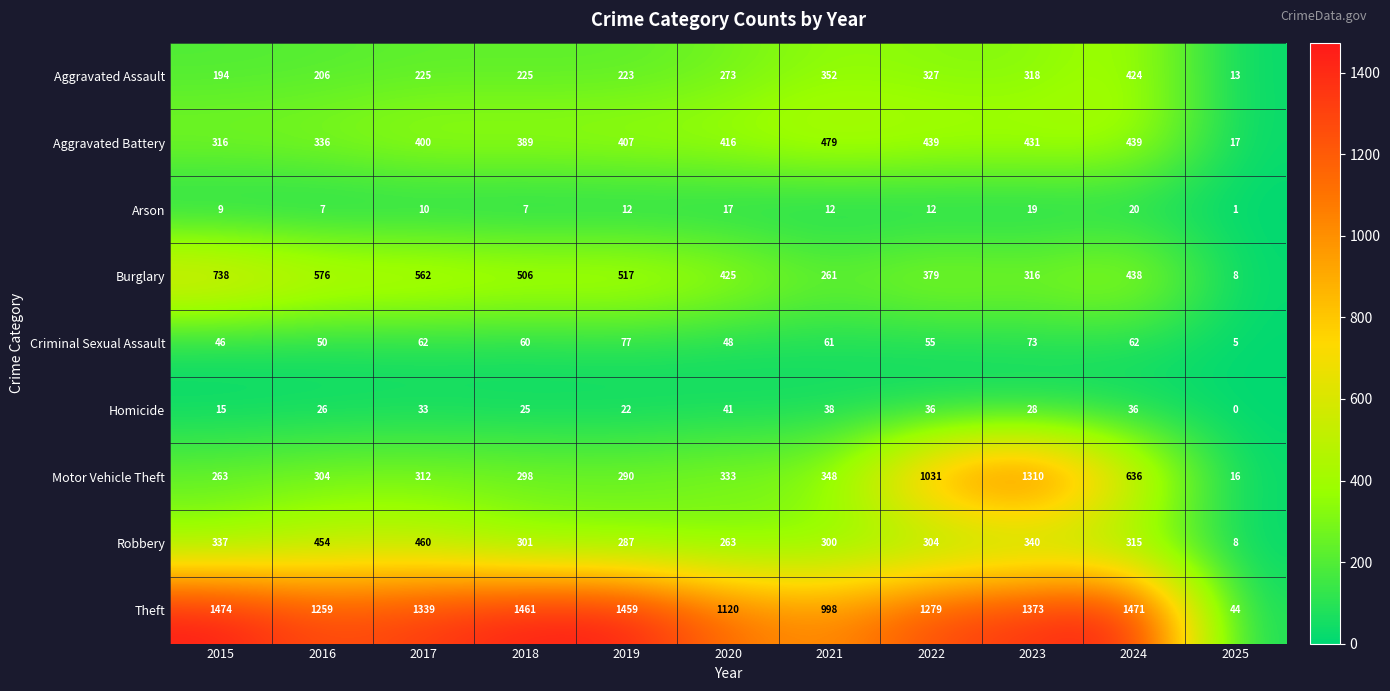

What value does the Motor Vehicle Theft series have at 2025, to the nearest 10?

20